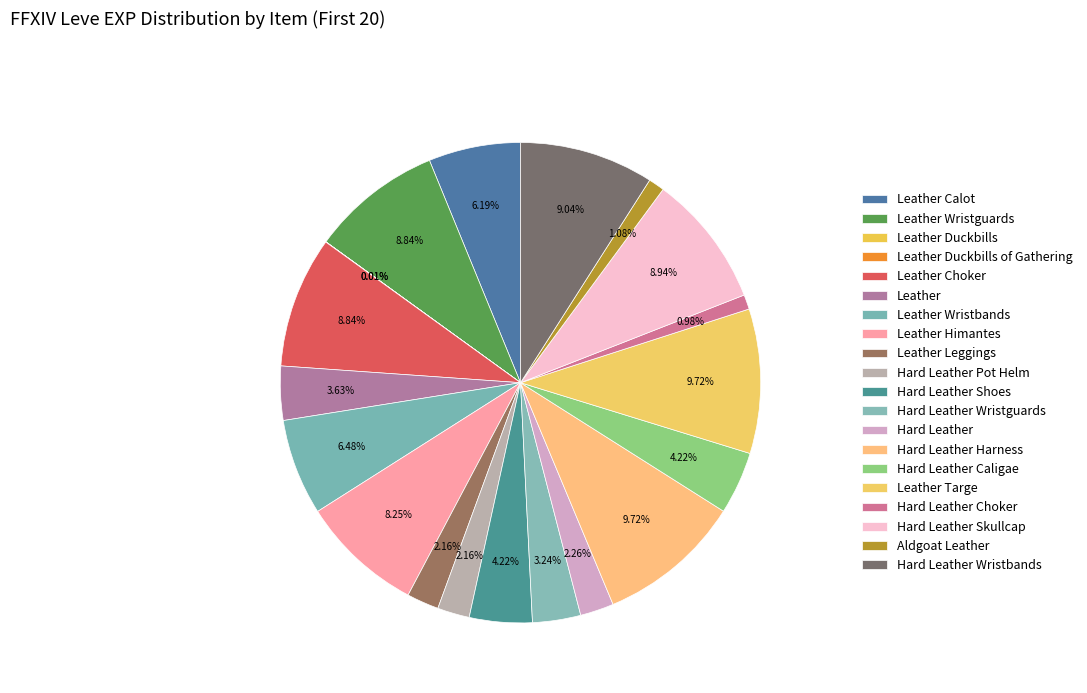

Is it true that Leather Himantes is 1% of the pie?

False